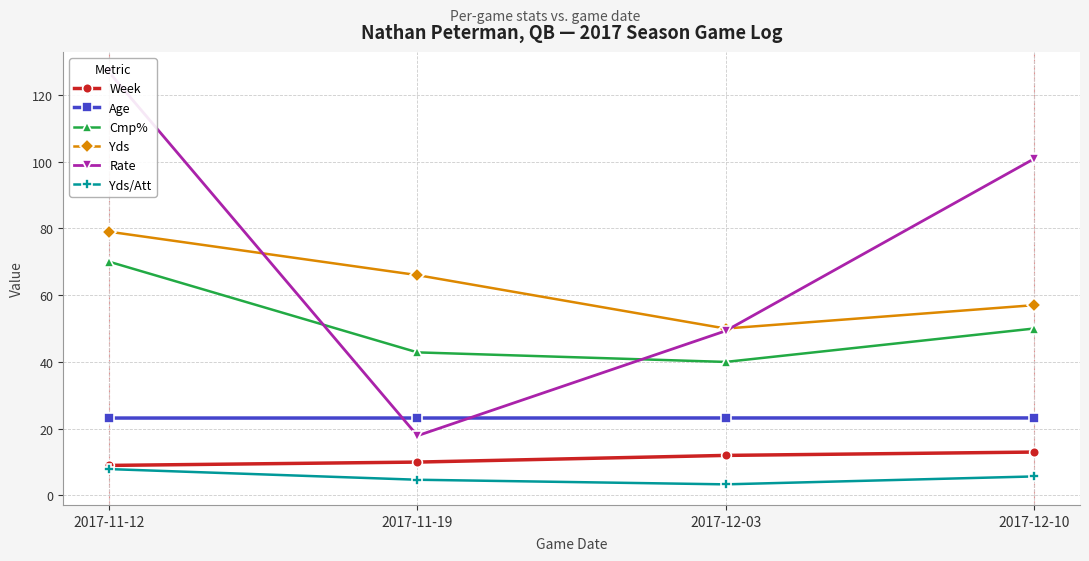

True or false: Yds/Att has a value of 7.9 at 2017-11-19.

False